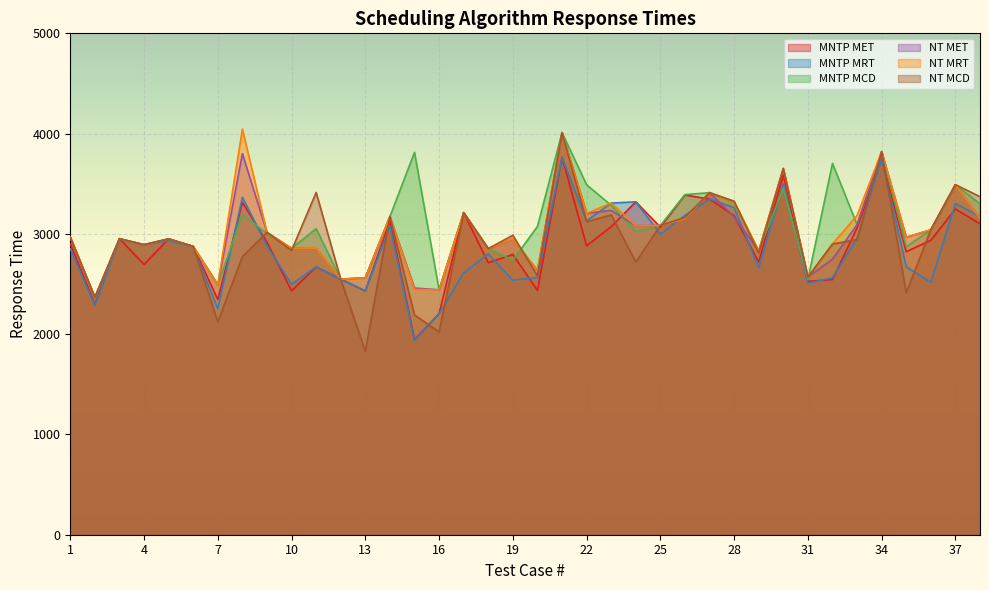

What is the approximate value of NT MRT at 18, to the nearest 10?

2850